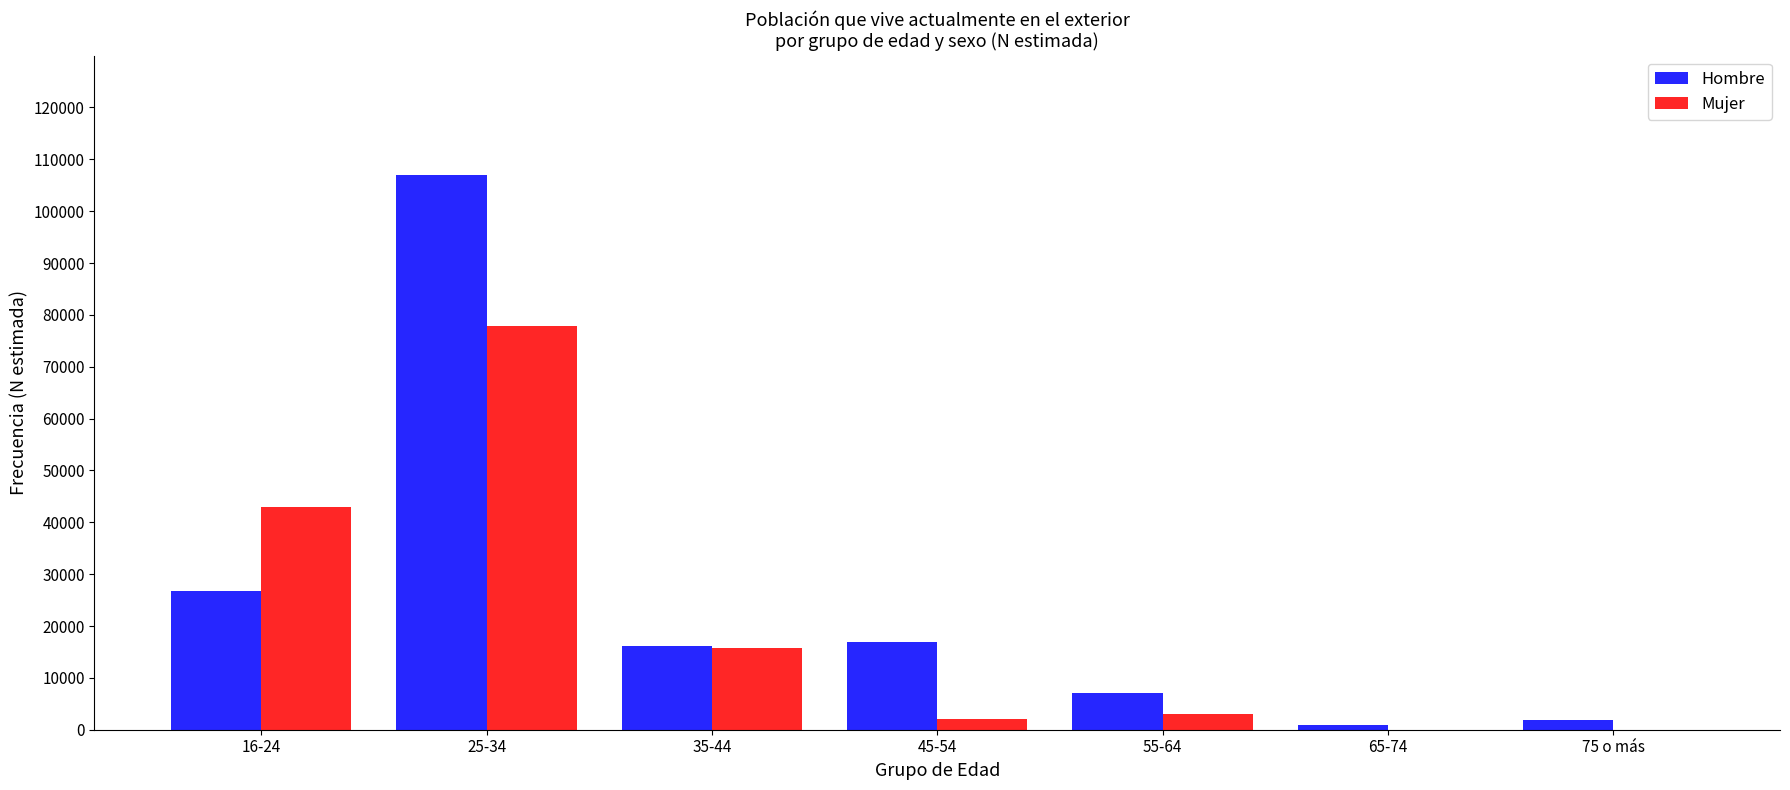

Reading left to right, list all the values displayed in this chart.

Hombre: 16-24=26662	25-34=106944	35-44=16077	45-54=16848	55-64=7076	65-74=838	75 o más=1834
Mujer: 16-24=42922	25-34=77766	35-44=15767	45-54=1982	55-64=2940	65-74=0	75 o más=0